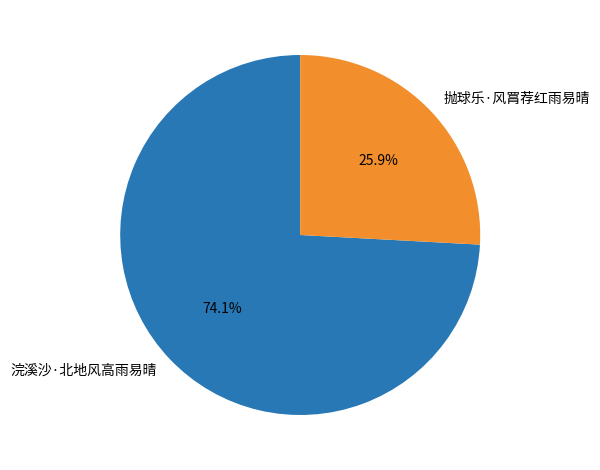

How many segments does this pie chart have?

2